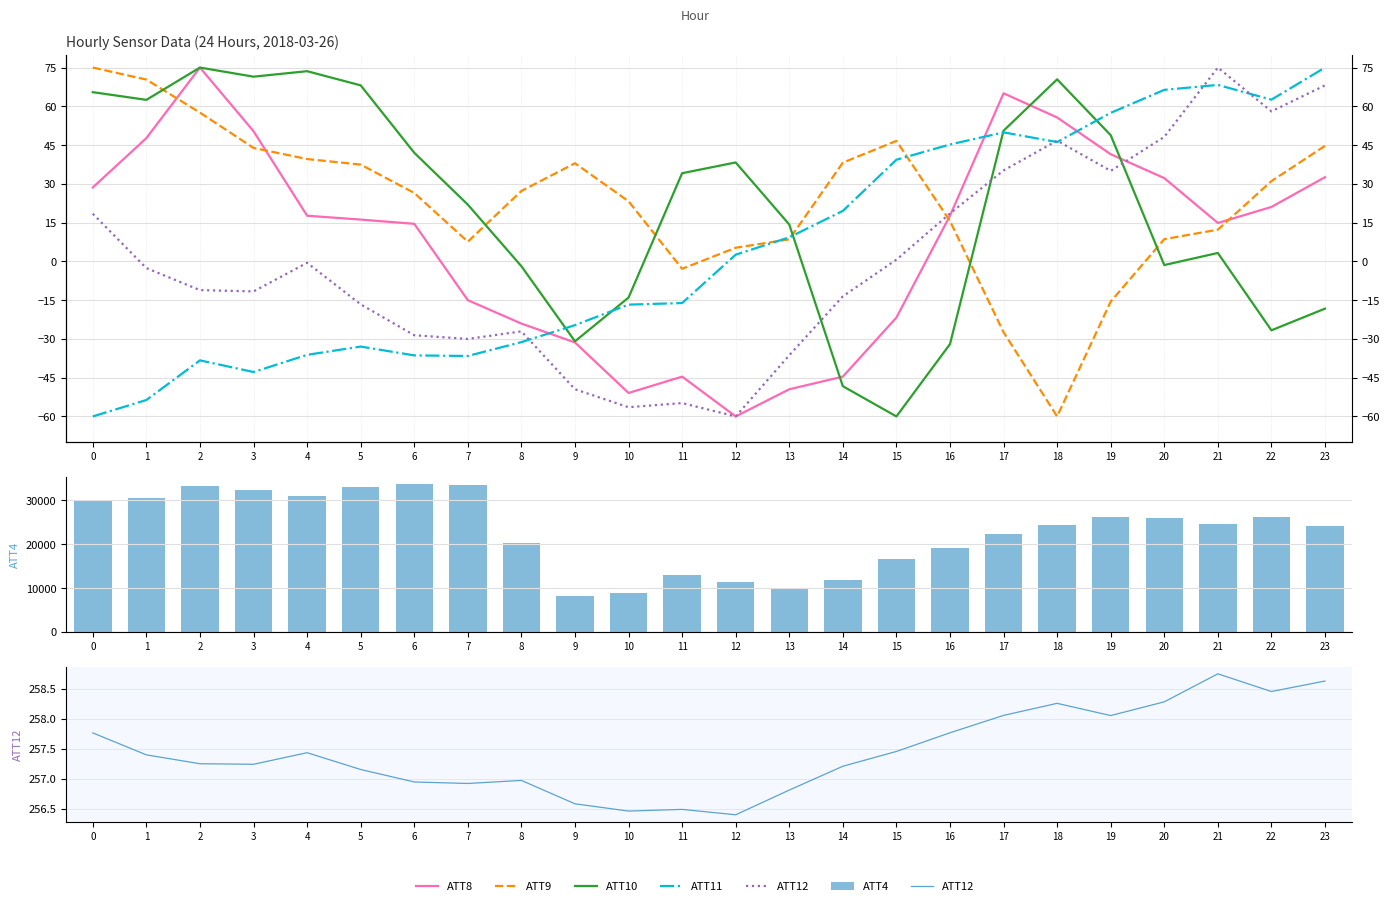

Rank the series at 5 from lowest to highest value.

ATT11, ATT8, ATT9, ATT10, ATT12, ATT4